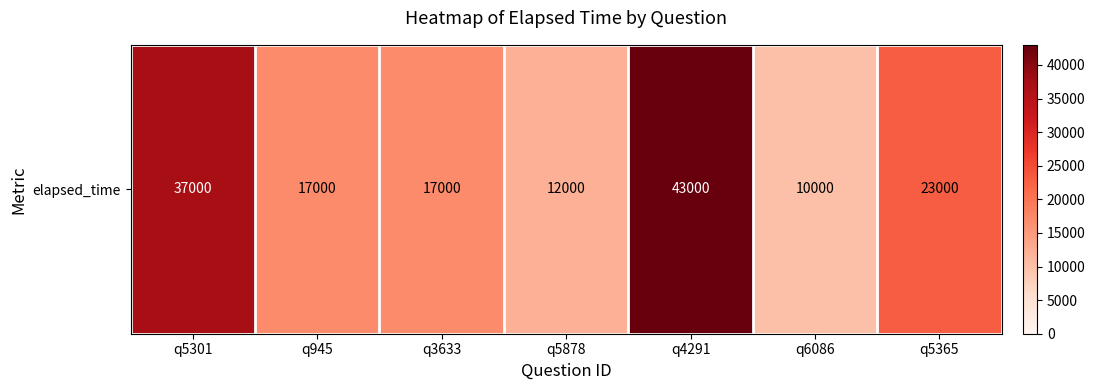

What is the greatest value displayed?

43000